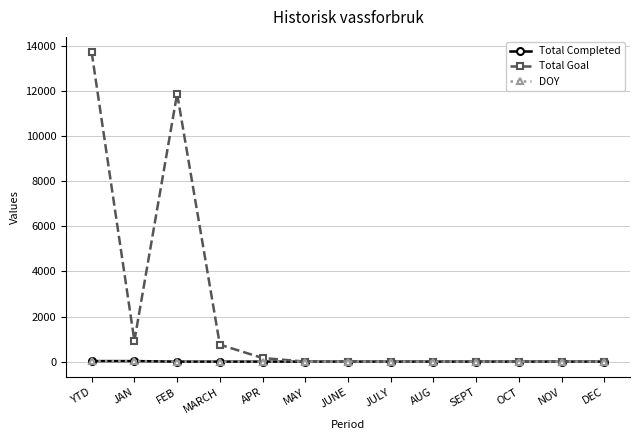

What are all the series names shown in the legend?

Total Completed, Total Goal, DOY